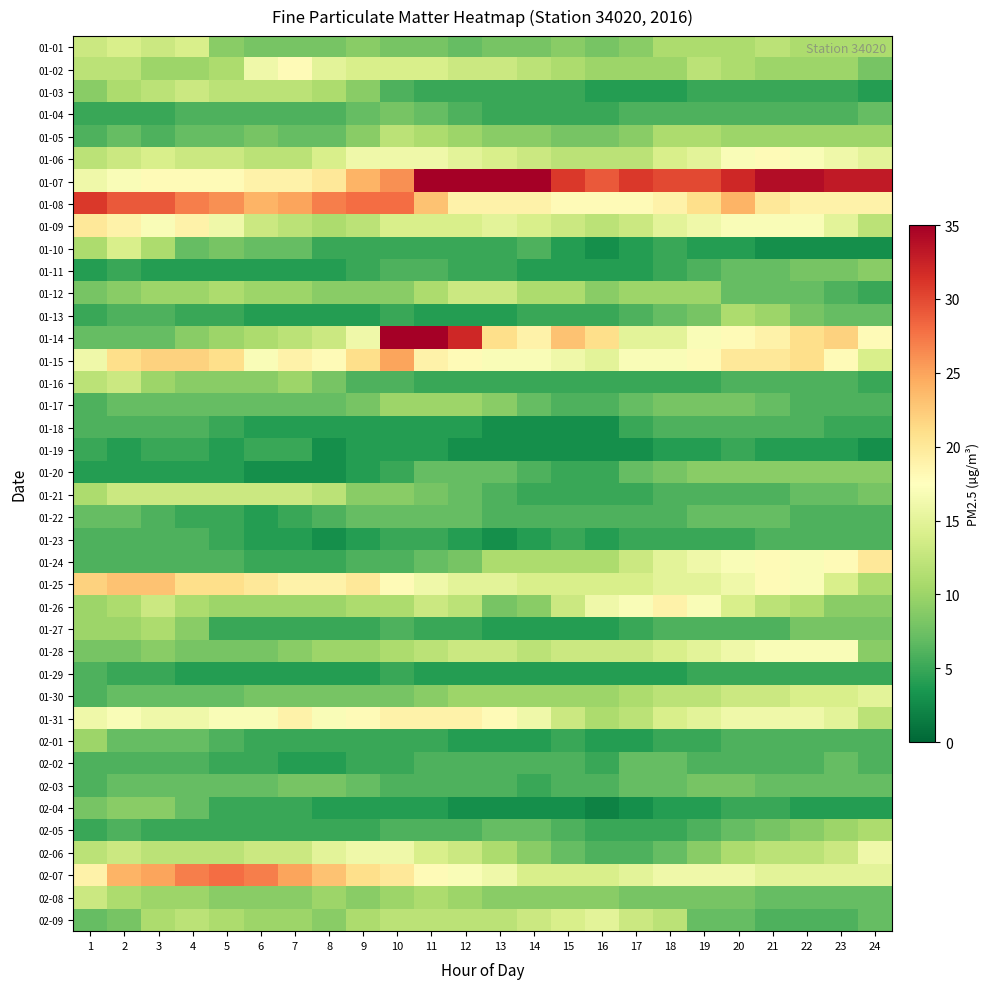

Rank the series by their maximum value, from lowest to highest.

01-19, 01-18, 01-23, 01-29, 01-22, 02-02, 01-04, 02-03, 01-11, 01-20, 02-04, 01-17, 02-01, 01-13, 01-27, 02-05, 01-05, 01-03, 01-12, 01-16, 01-21, 02-08, 01-01, 01-10, 01-30, 02-09, 02-06, 01-28, 01-02, 01-06, 01-26, 01-31, 01-09, 01-24, 01-25, 01-15, 02-07, 01-08, 01-14, 01-07